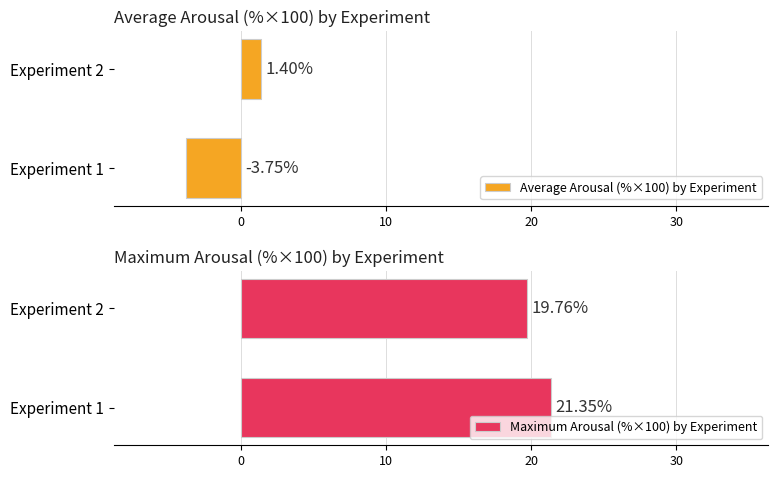

Which series has the largest range (max minus min)?

Average Arousal (%×100) by Experiment